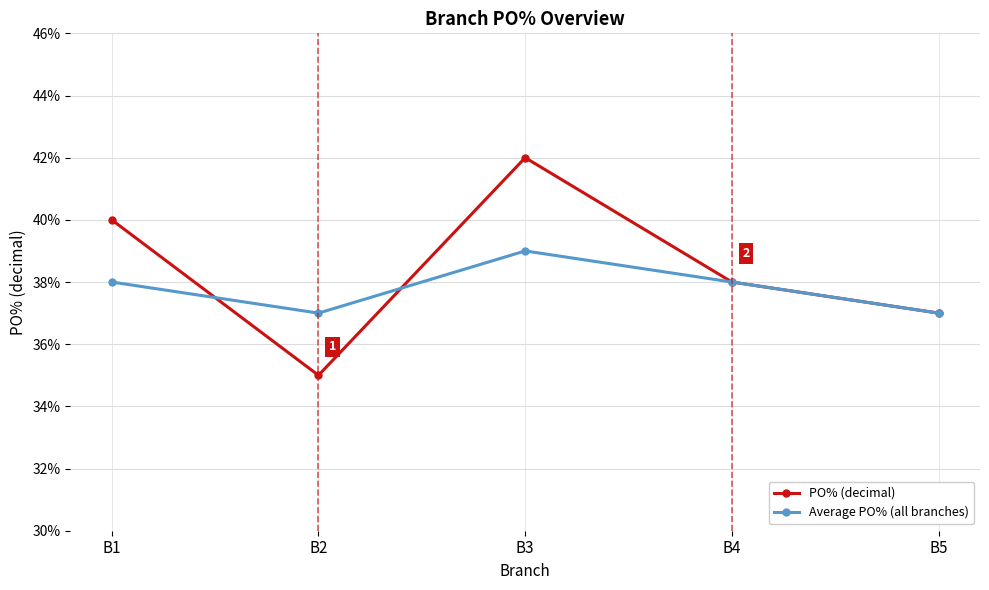

What is the sum of the Average PO% (all branches) values at B4 and B2?

0.8